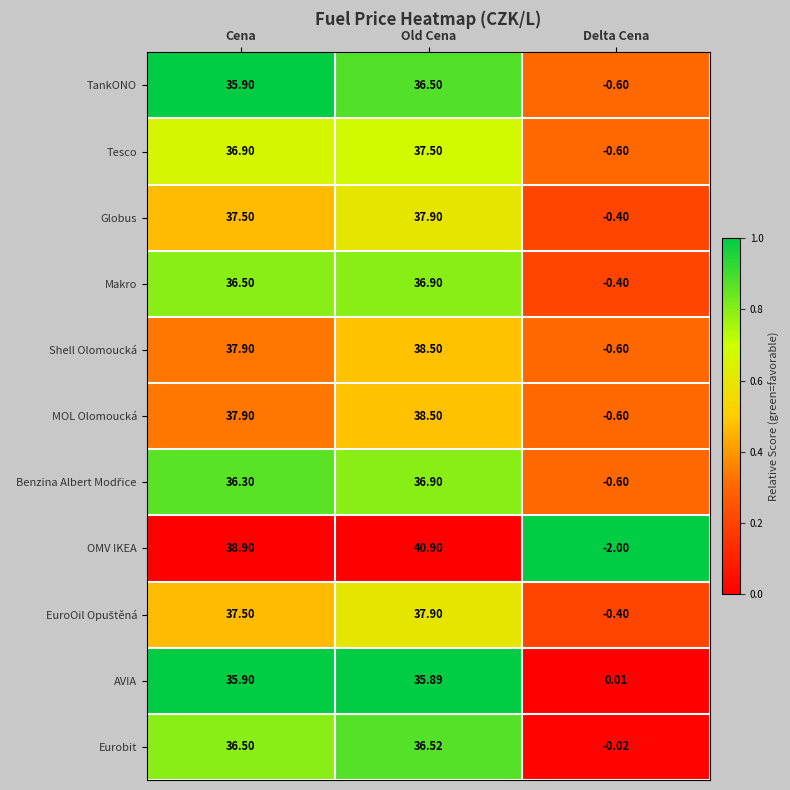

List the labels in order of OMV IKEA value, smallest first.

Delta Cena, Cena, Old Cena